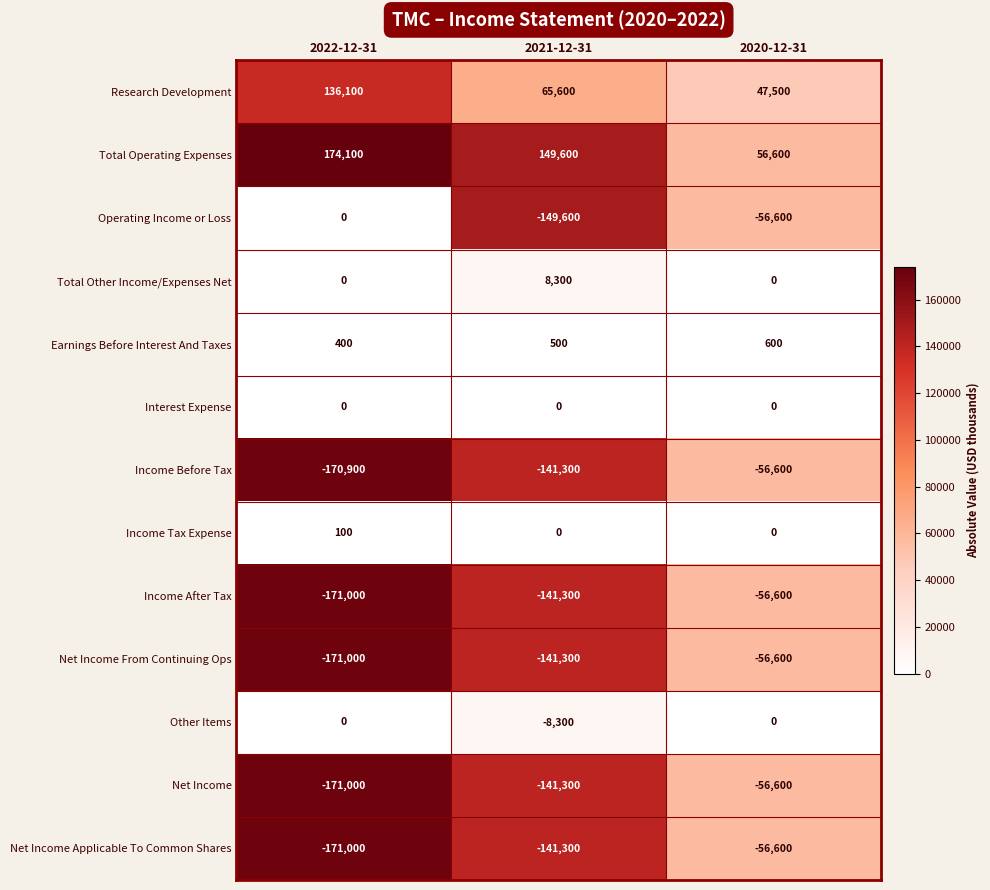

How many data points does each series have?

3